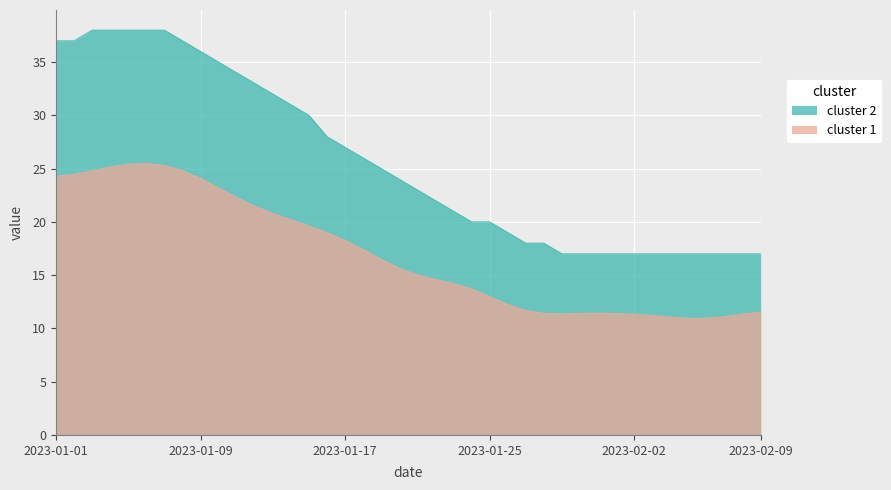

Where is the first local maximum?

2023-01-06